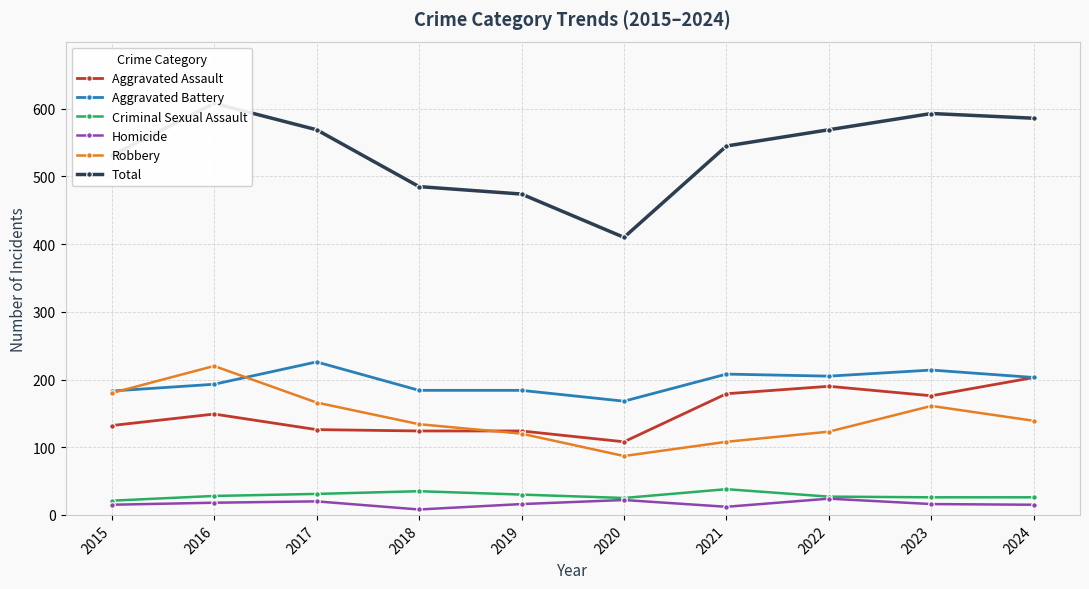

What is the sum of the Criminal Sexual Assault values at 2020 and 2023?

51